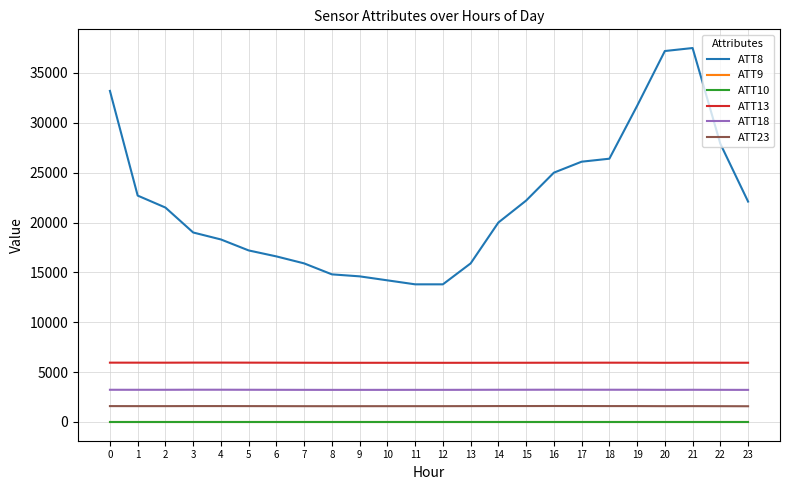

Does the chart display data point markers on the line(s)?

No